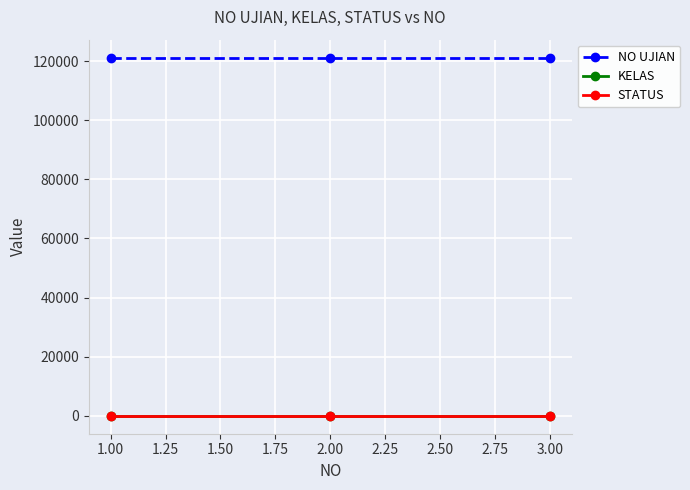

At how many categories does at least one series exceed 49908?

3